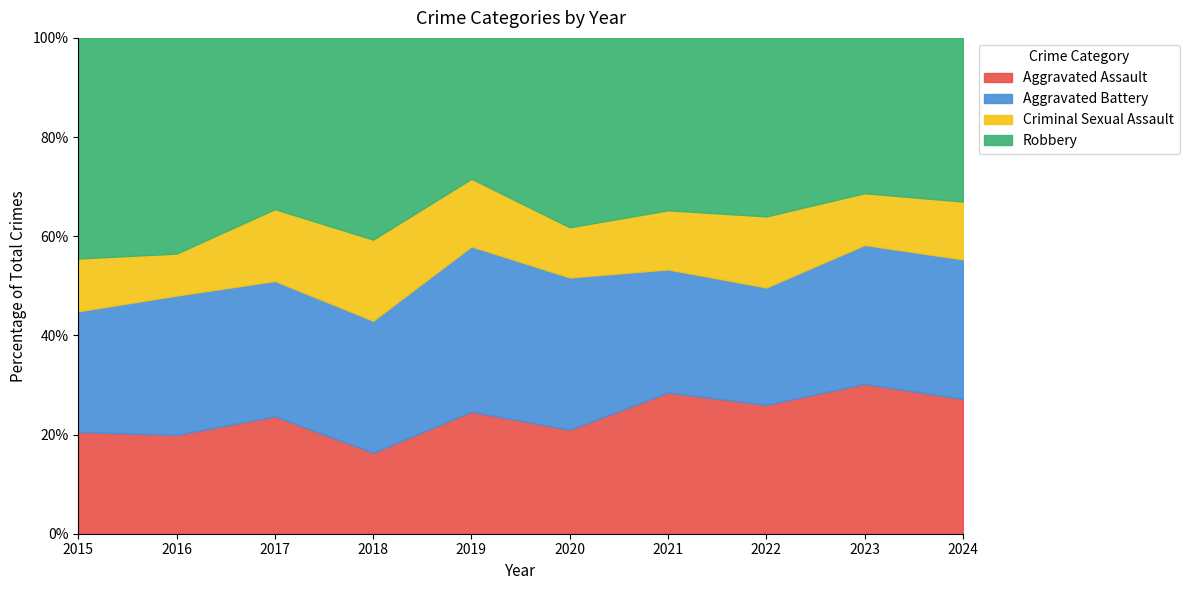

What is the sum of the Aggravated Assault values at 2015 and 2021?

49.0